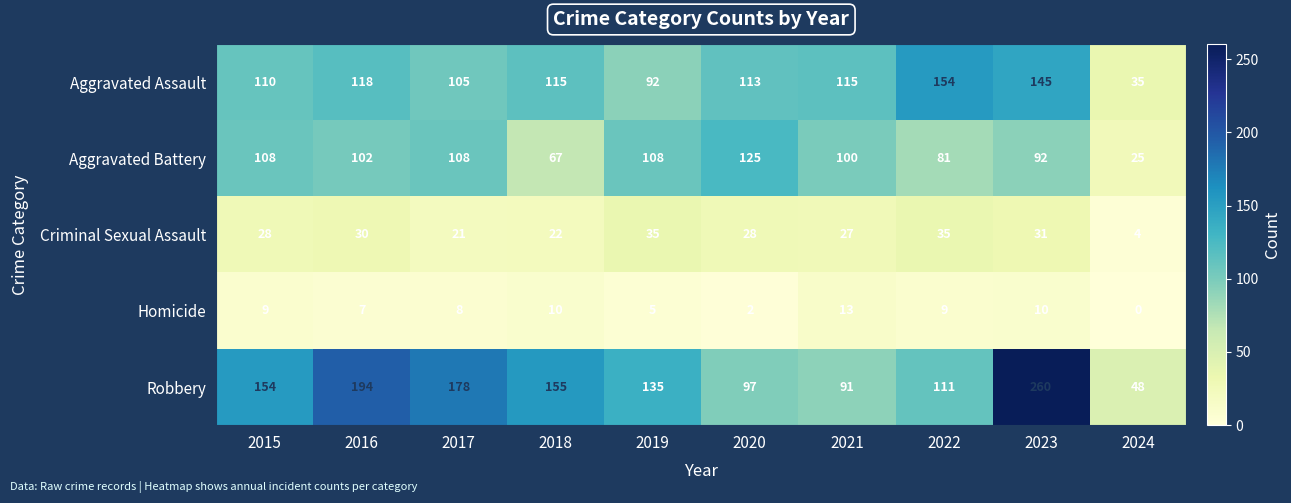

Which series changed the most between 2015 and 2016?

Robbery